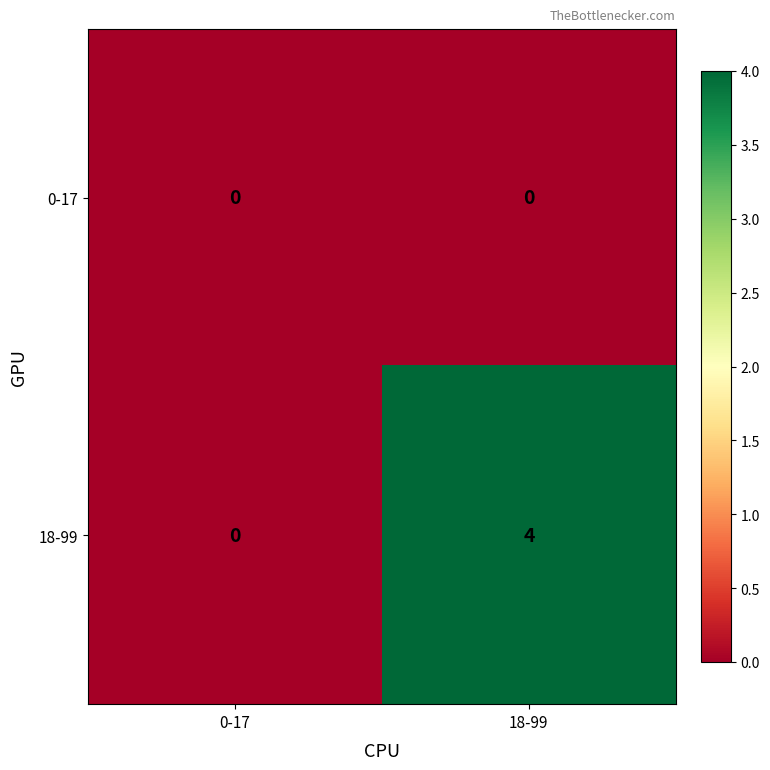

What is the sum of the 18-99 values at 0-17 and 18-99?

4